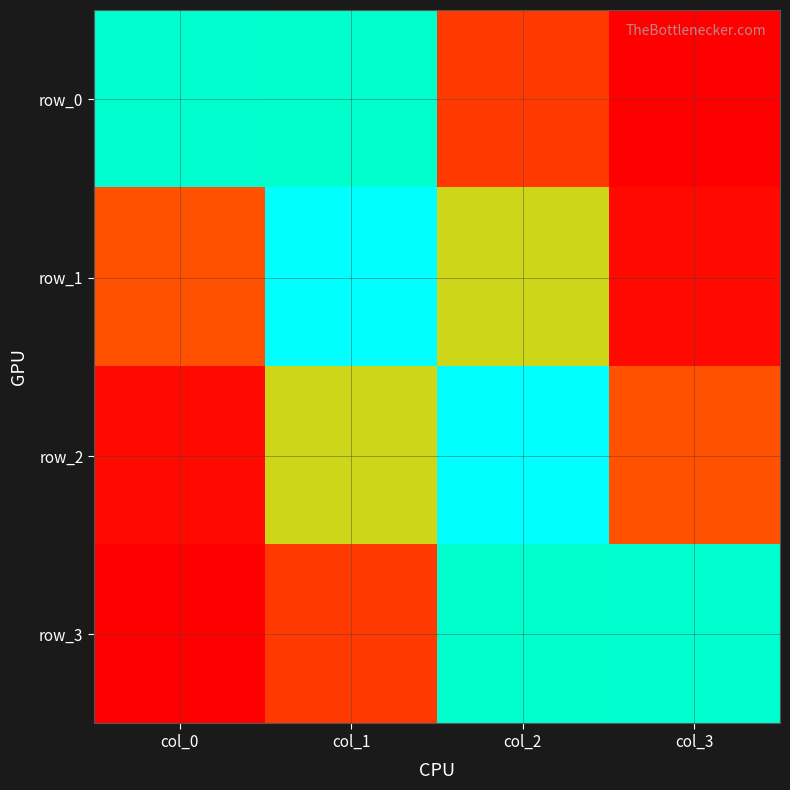

The row_2 series shows 0.0 at col_0. True or false?

False